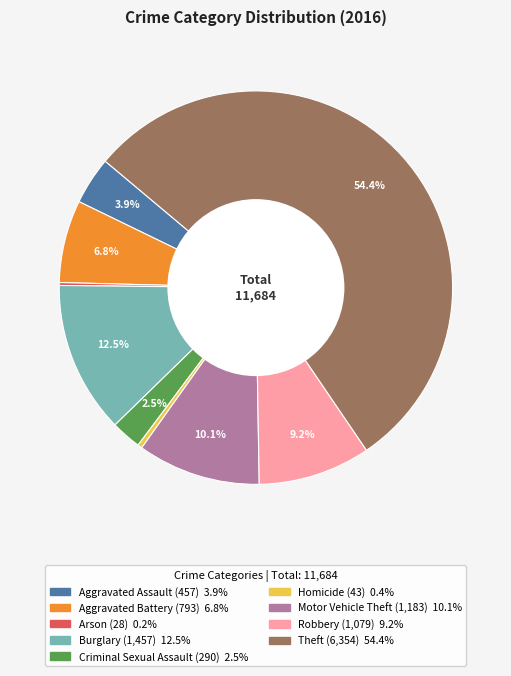

Which category has the biggest portion of the pie?

Theft